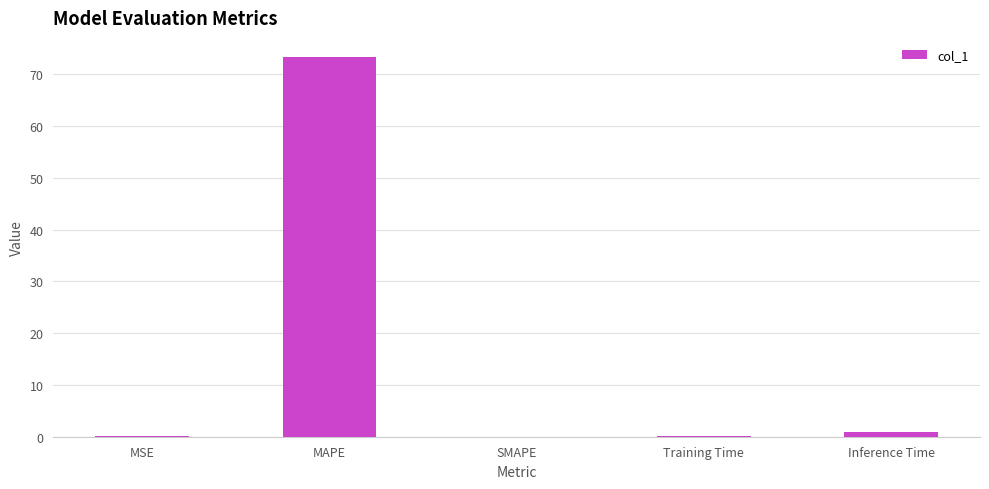

Which label corresponds to the largest value in the chart?

MAPE